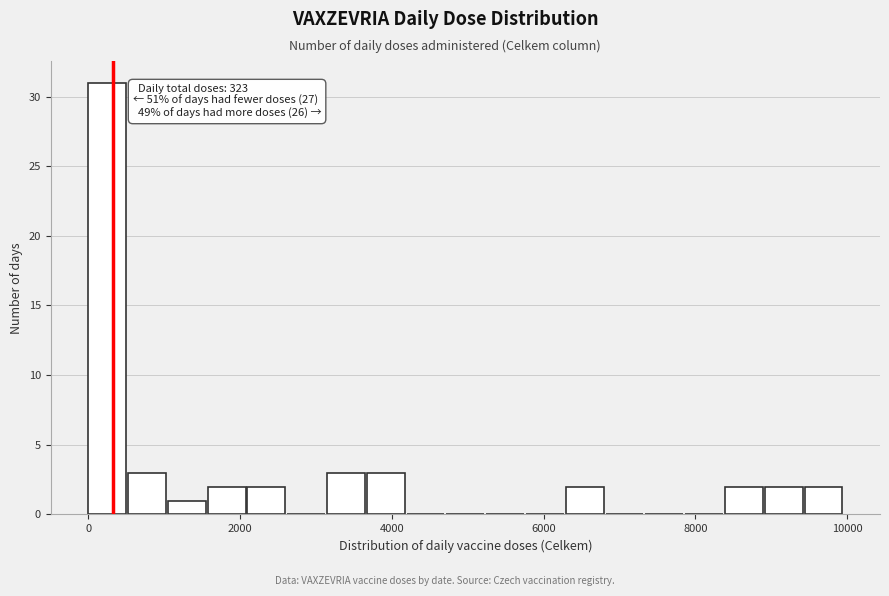

Around what value on the x-axis is the tallest bar? Give the approximate position of its centre, as read against the axis.

200